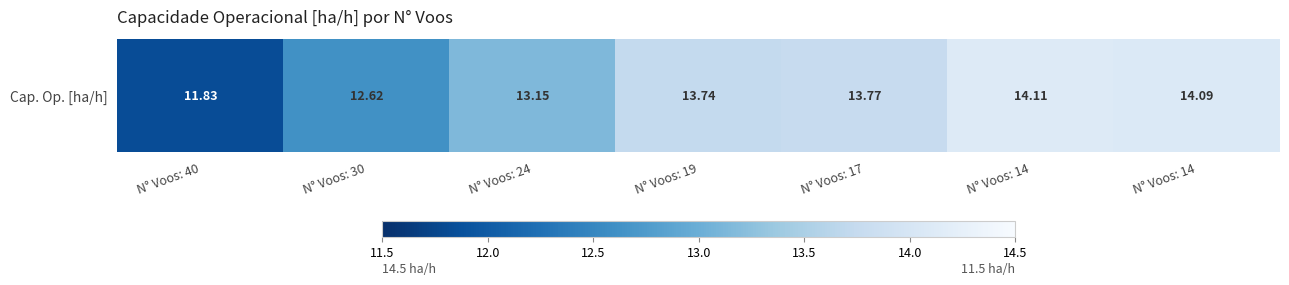

What is the difference between the maximum and minimum values?

2.3